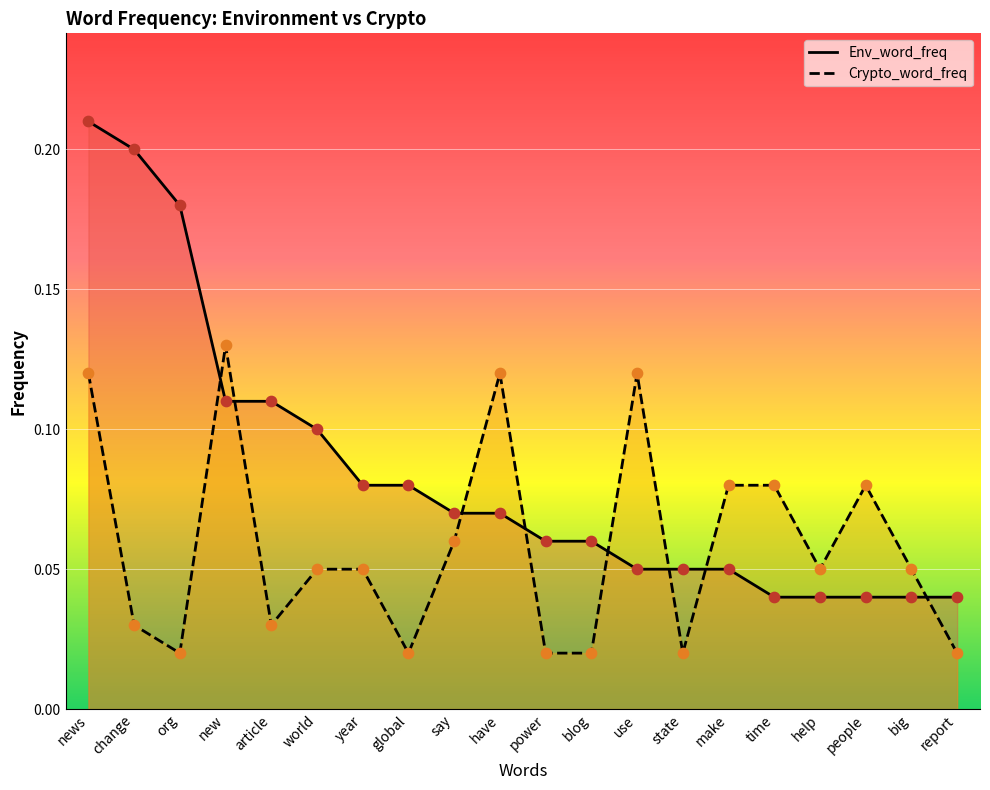

At how many categories does at least one series exceed 0?

20